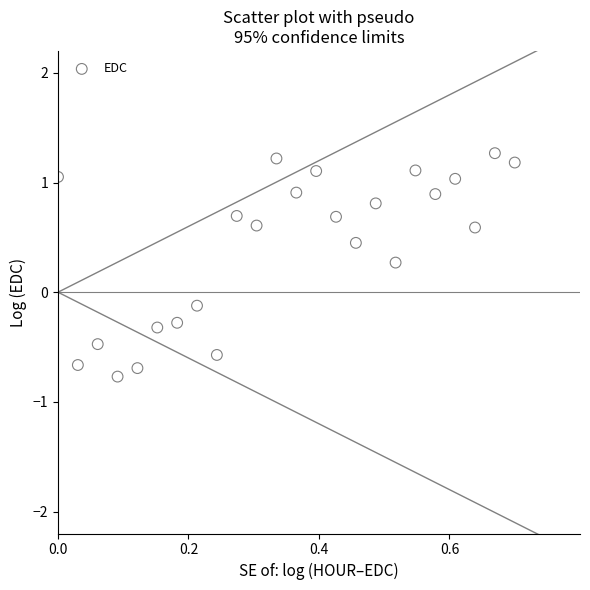

What is the range of Y values (max minus min)?

2.0